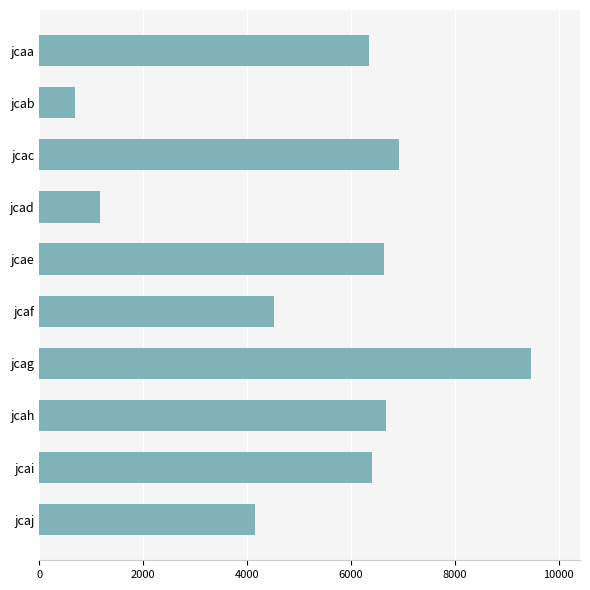

The chart shows a value of 7726 at jcaf. True or false?

False